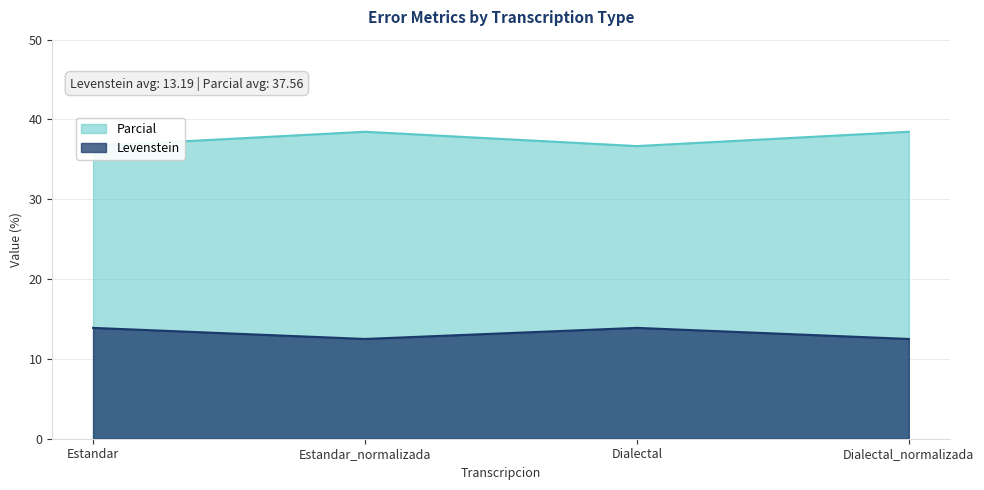

What value does the Levenstein series have at Estandar?

13.9